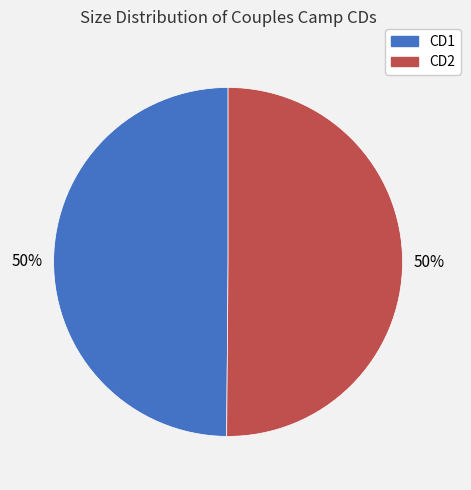

The CD1 slice represents 63% of the pie. True or false?

False